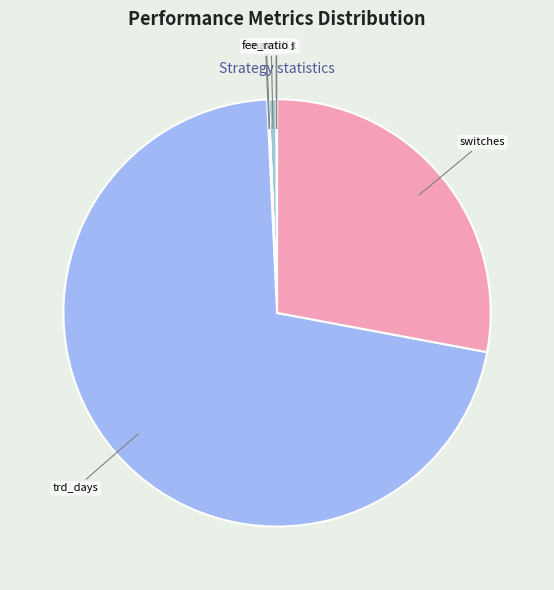

Which category has the smallest portion of the pie?

maxdd